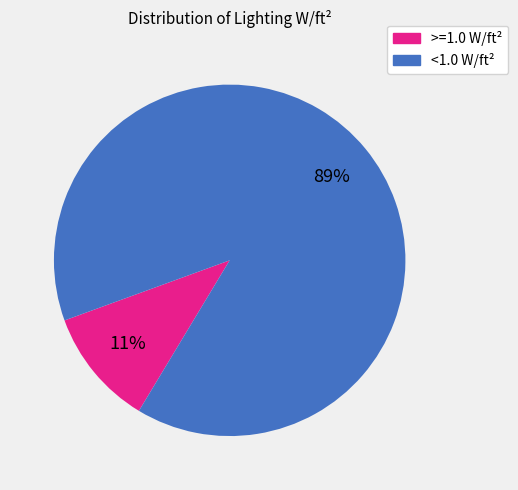

Does any single category account for the majority?

Yes